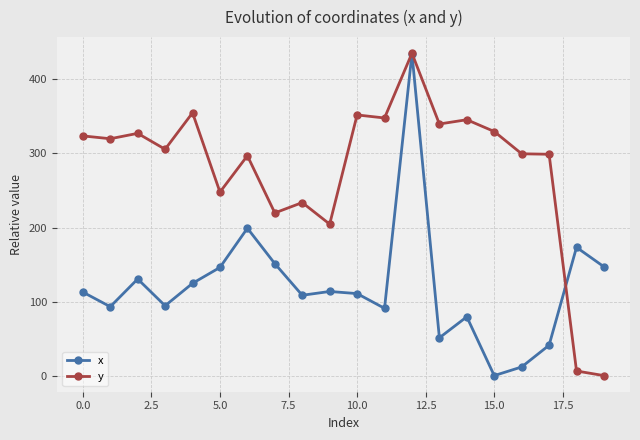

How many distinct data groups are displayed?

2